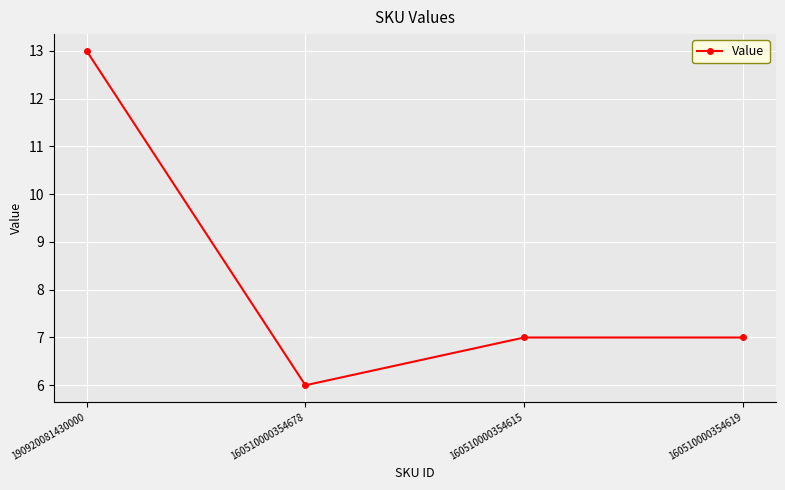

What is the label of the 1st point from the right?

160510000354619